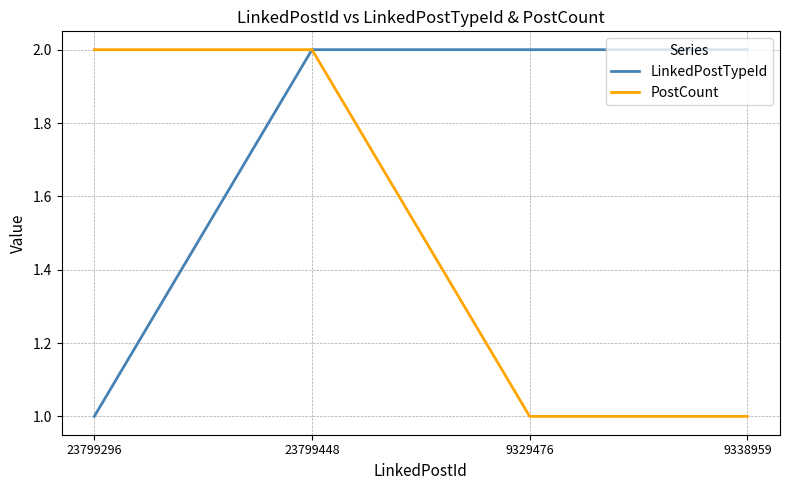

Is the value of PostCount at 23799448 greater than the value of LinkedPostTypeId at 23799296?

Yes